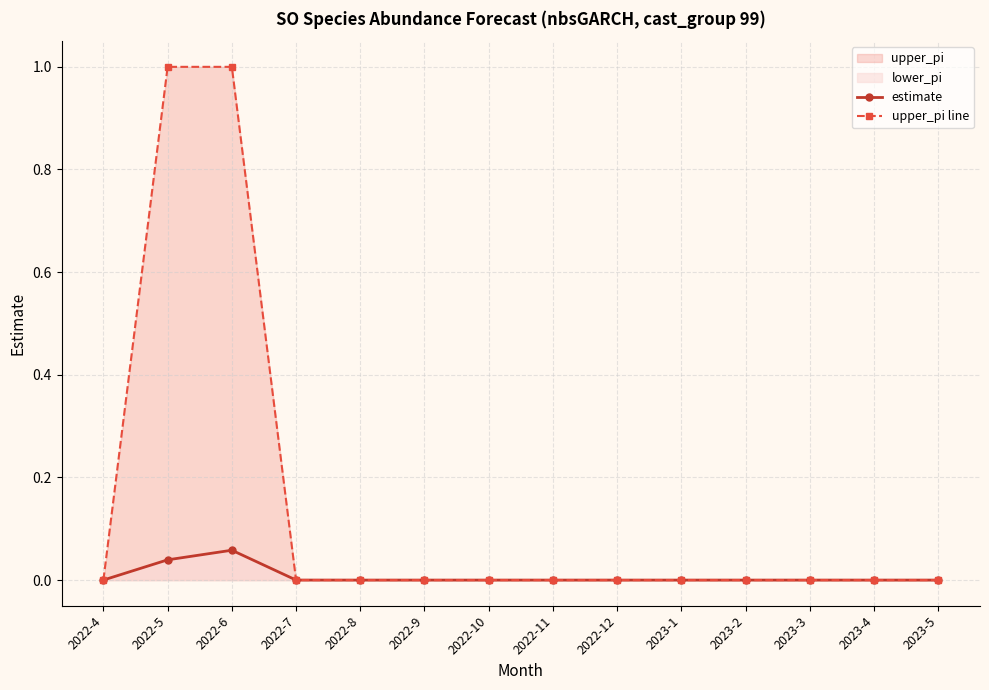

Which series has the largest range (max minus min)?

upper_pi line